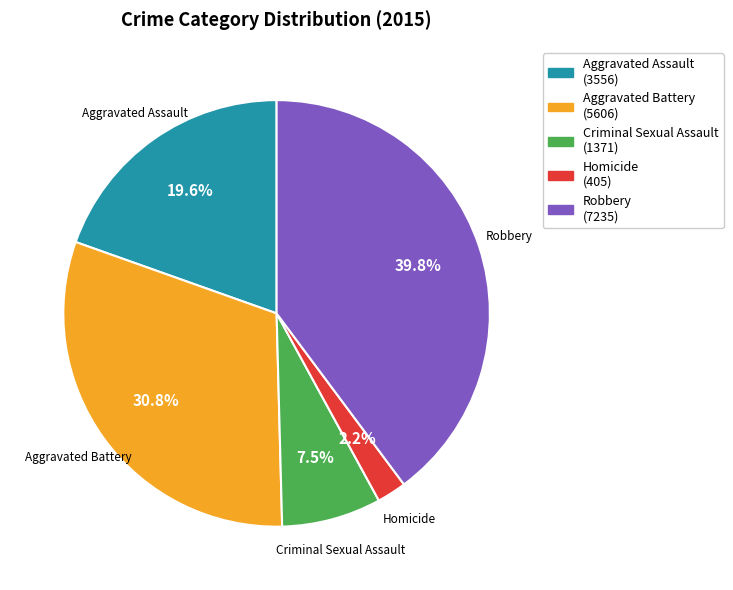

Rank the categories by value from highest to lowest.

Robbery, Aggravated Battery, Aggravated Assault, Criminal Sexual Assault, Homicide